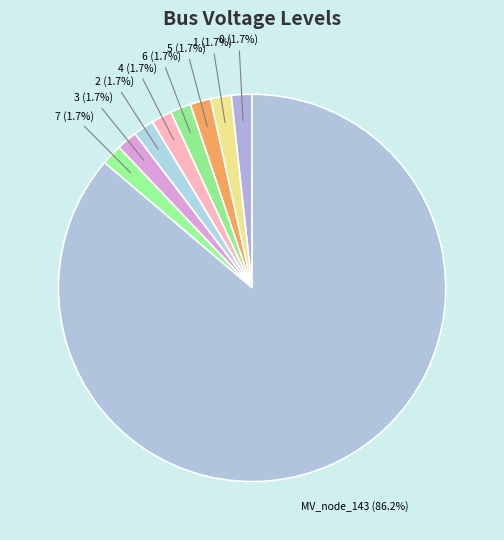

How many segments does this pie chart have?

9